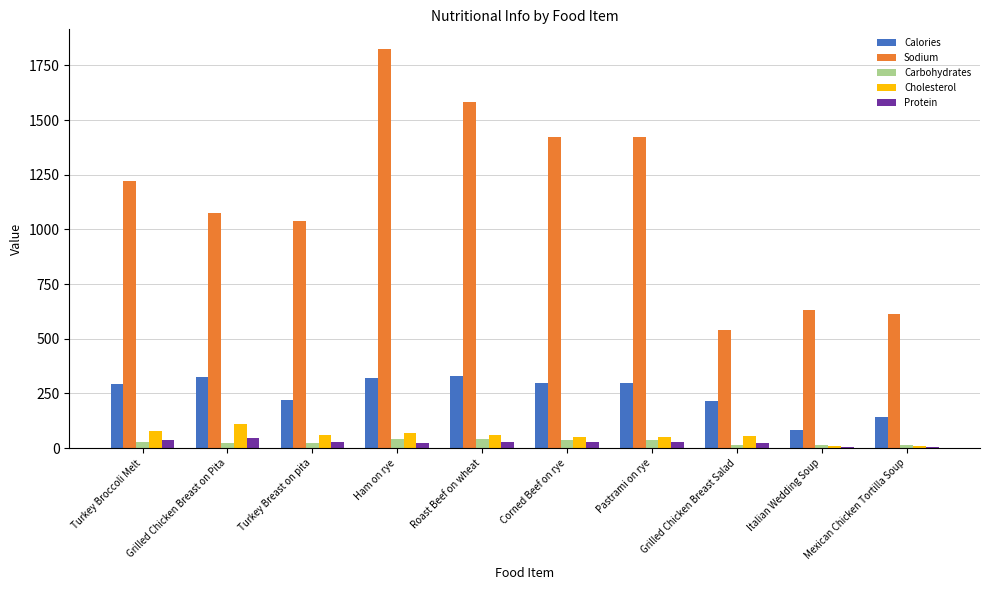

Between Ham on rye and Pastrami on rye, which series saw the biggest shift?

Sodium